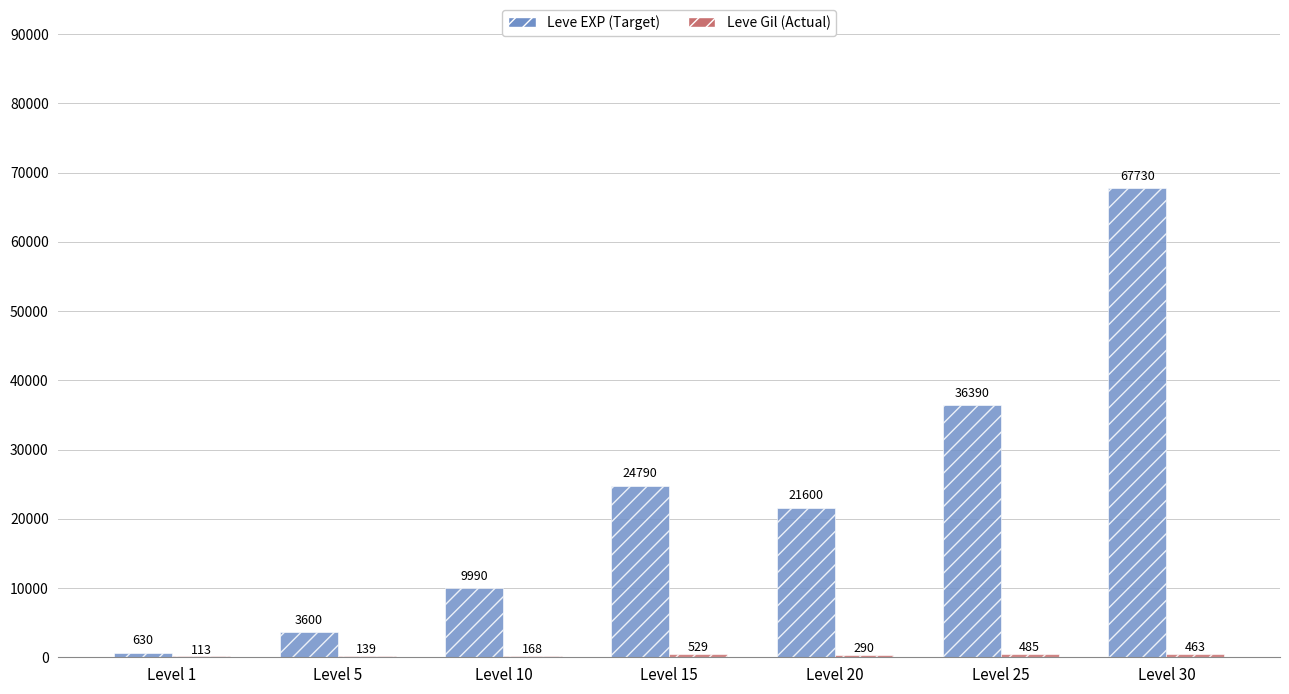

What is the sum of all Leve EXP (Target) values?

164730